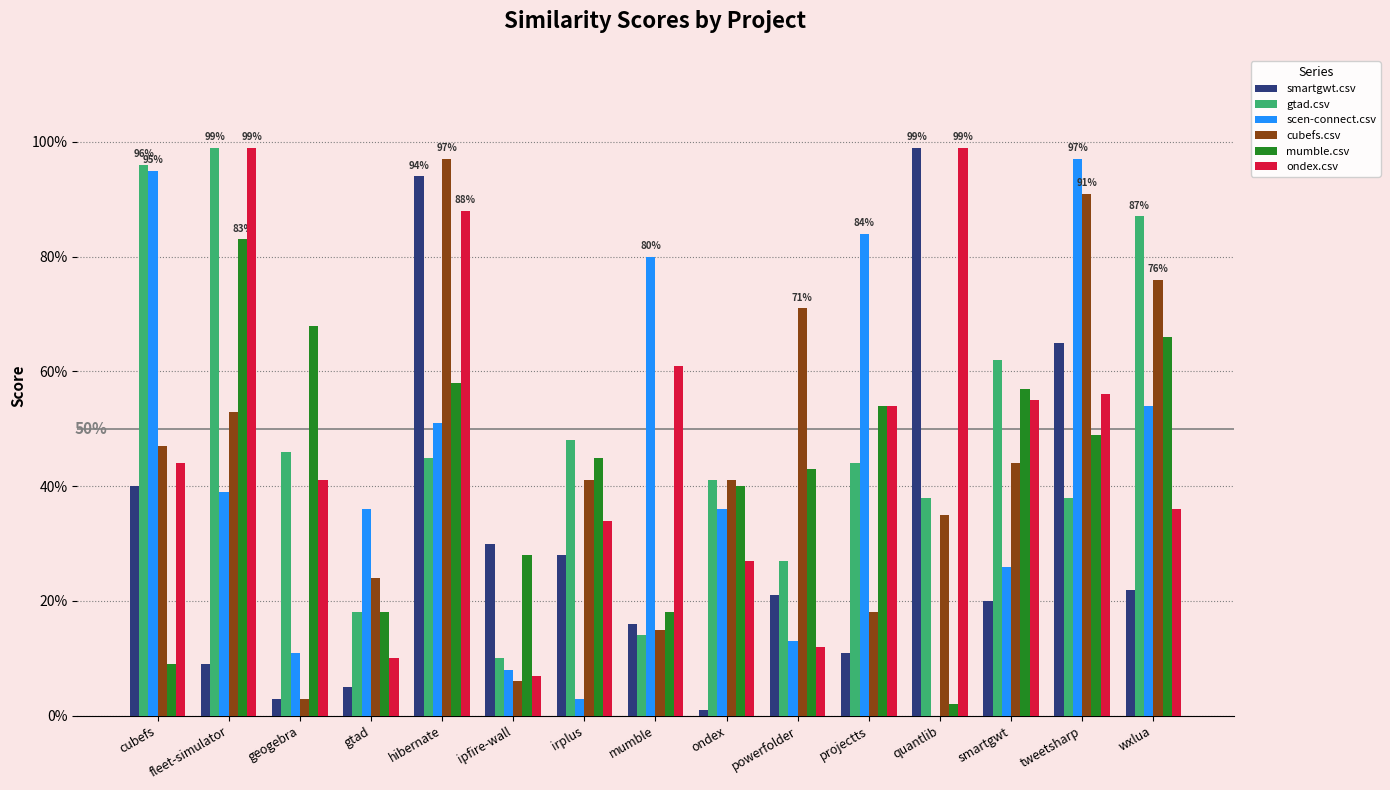

What are all the series names shown in the legend?

smartgwt.csv, gtad.csv, scen-connect.csv, cubefs.csv, mumble.csv, ondex.csv